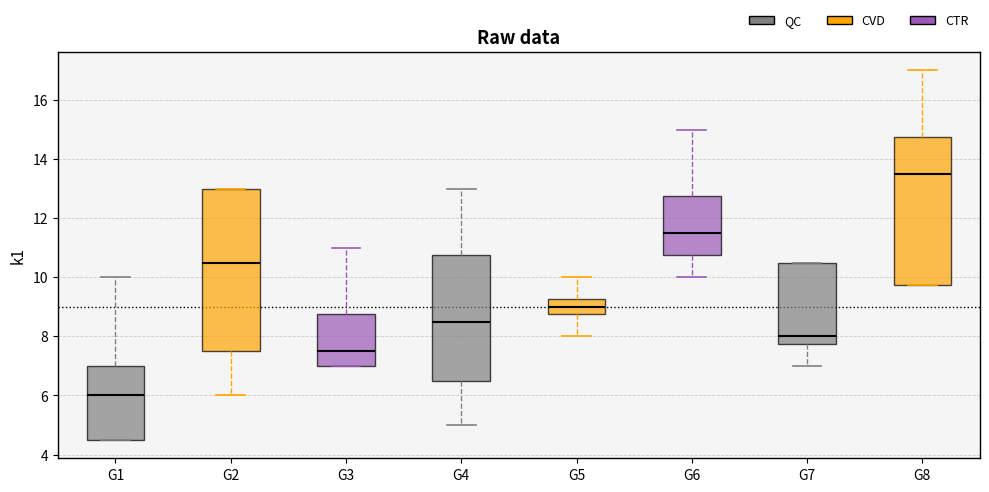

Reading left to right, read every box against the y-axis: the position of its median line, the range the box covers, and the ends of its whiskers. The values are not printed on the chart, so give them approximately, as read against the axis.

G1: median 6.0, box 4.6 to 7.0, whiskers 4.6 to 10.0
G2: median 10.6, box 7.6 to 13.0, whiskers 6.0 to 13.0
G3: median 7.6, box 7.0 to 8.8, whiskers 7.0 to 11.0
G4: median 8.6, box 6.6 to 10.8, whiskers 5.0 to 13.0
G5: median 9.0, box 8.8 to 9.2, whiskers 8.0 to 10.0
G6: median 11.6, box 10.8 to 12.8, whiskers 10.0 to 15.0
G7: median 8.0, box 7.8 to 10.6, whiskers 7.0 to 10.6
G8: median 13.6, box 9.8 to 14.8, whiskers 9.8 to 17.0